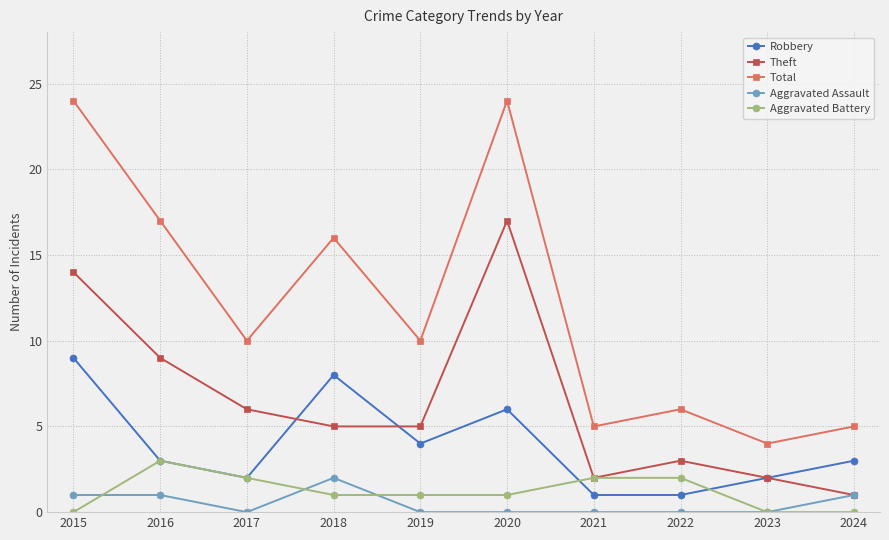

Which series has the largest total across all categories?

Total